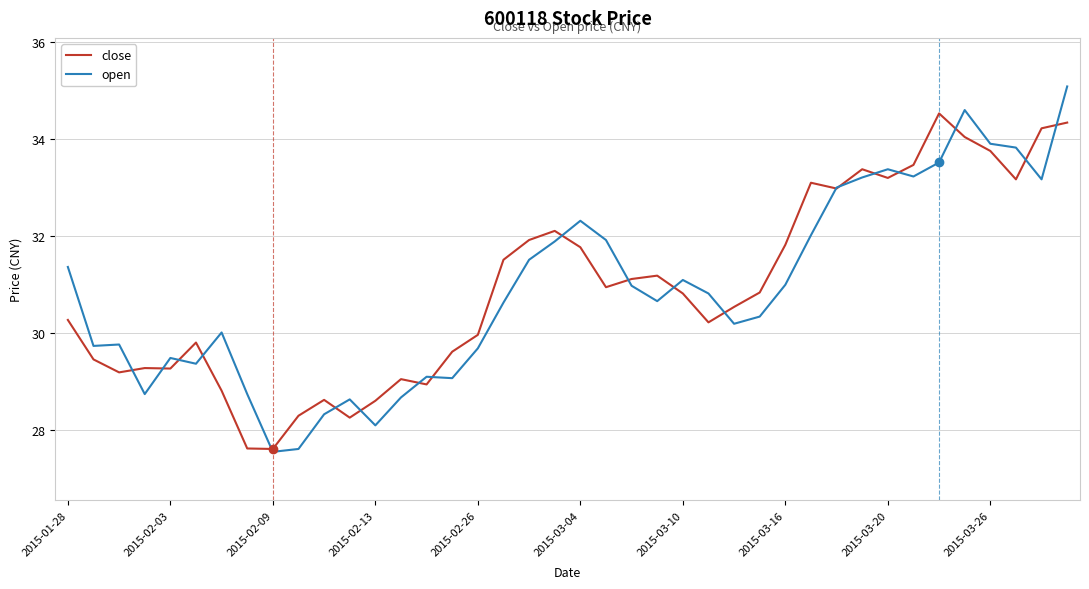

What is the greatest value displayed?

35.1